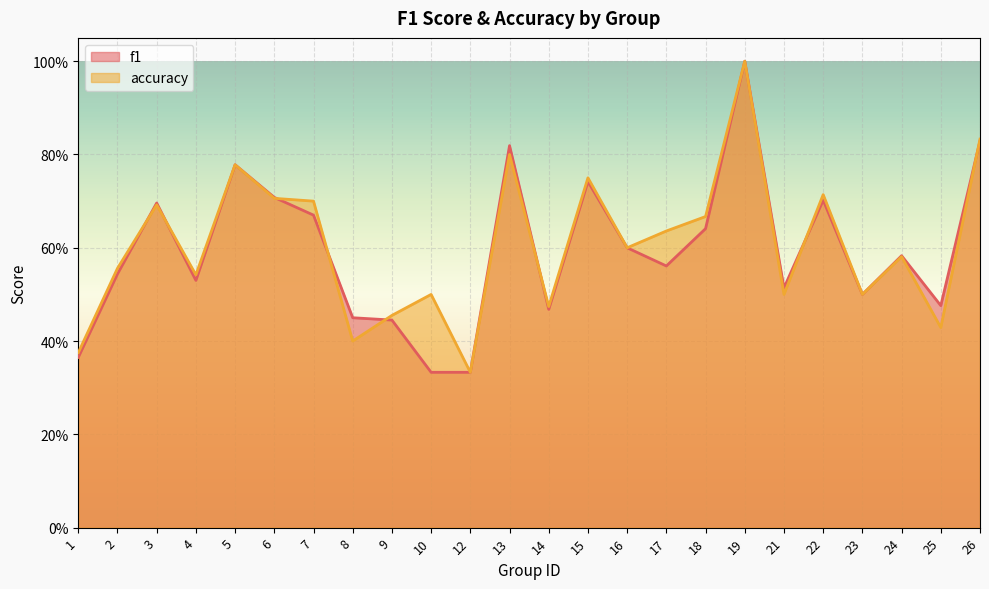

Reading right to left, extract all data points from this chart.

f1: 26=0.8	25=0.5	24=0.6	23=0.5	22=0.7	21=0.5	19=1.0	18=0.6	17=0.6	16=0.6	15=0.7	14=0.5	13=0.8	12=0.3	10=0.3	9=0.4	8=0.5	7=0.7	6=0.7	5=0.8	4=0.5	3=0.7	2=0.5	1=0.4
accuracy: 26=0.8	25=0.4	24=0.6	23=0.5	22=0.7	21=0.5	19=1.0	18=0.7	17=0.6	16=0.6	15=0.8	14=0.5	13=0.8	12=0.3	10=0.5	9=0.5	8=0.4	7=0.7	6=0.7	5=0.8	4=0.5	3=0.7	2=0.6	1=0.4